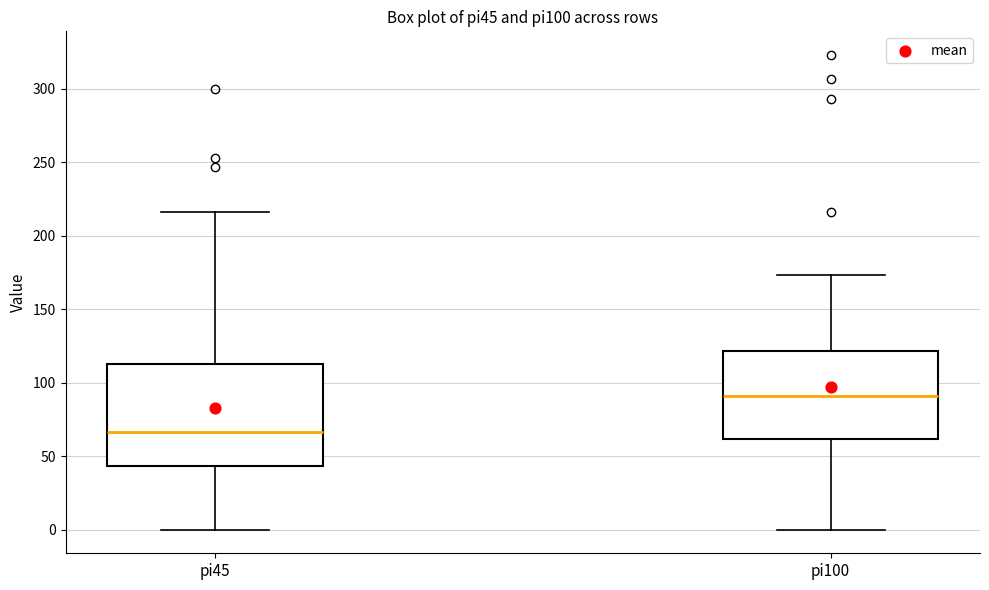

Which box is the tallest, from its lower edge to its upper edge?

pi45